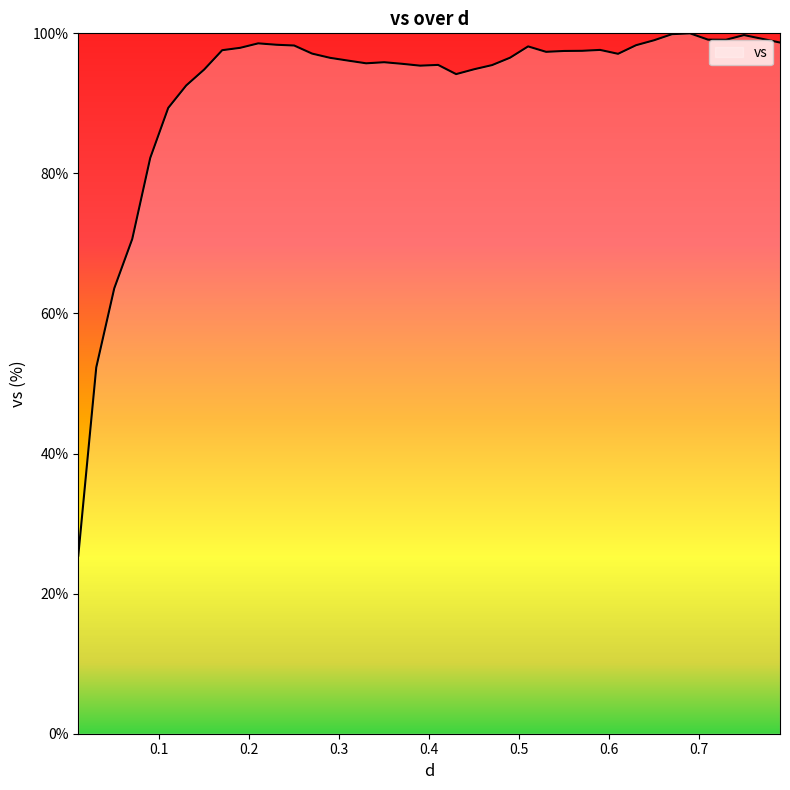

What is the minimum value shown in the chart?

25.4